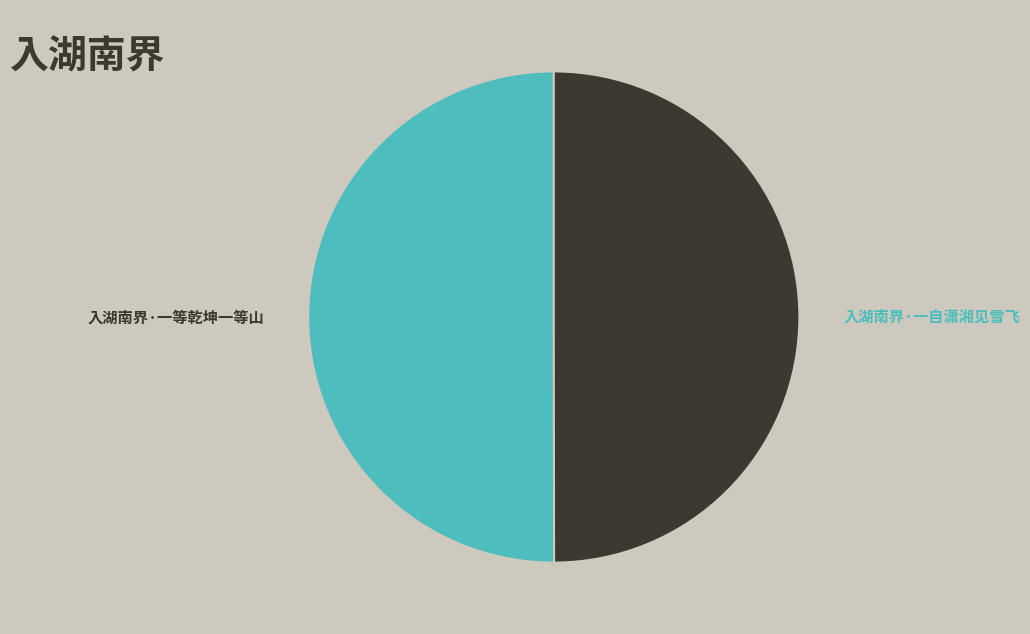

Is it true that 入湖南界·一自潇湘见雪飞 is 50% of the pie?

True